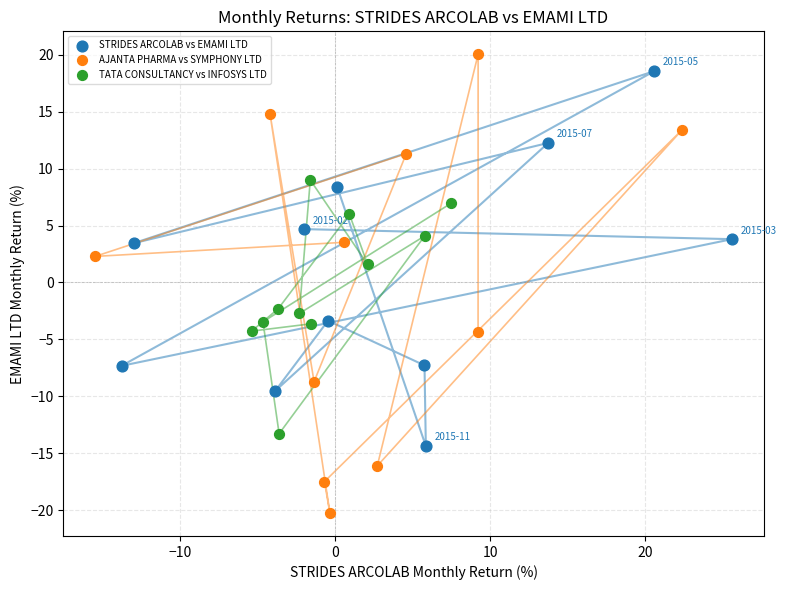

Which series reaches the minimum Y coordinate?

AJANTA PHARMA vs SYMPHONY LTD